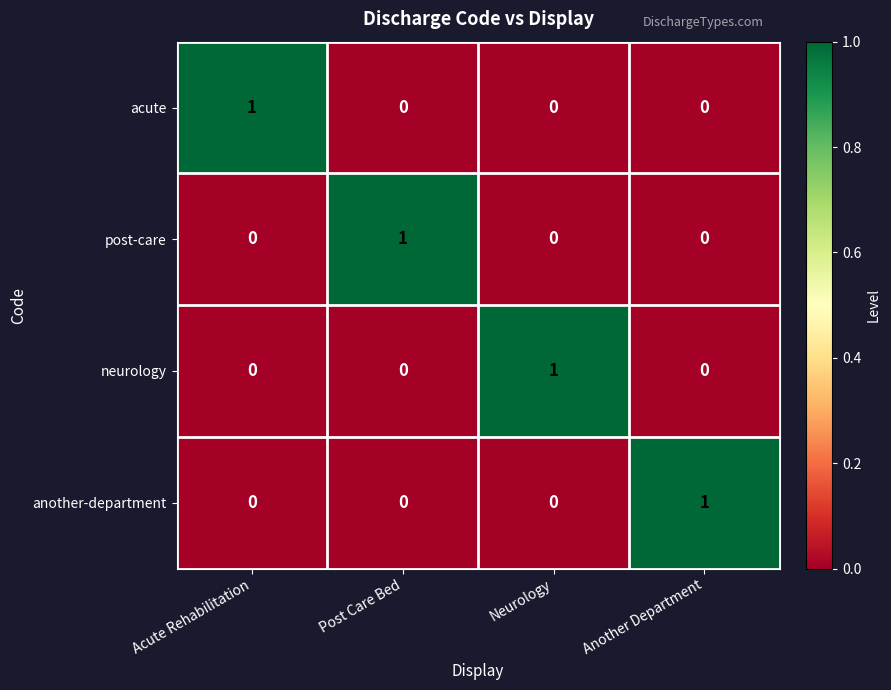

Is the value of another-department at Another Department greater than the value of neurology at Post Care Bed?

Yes